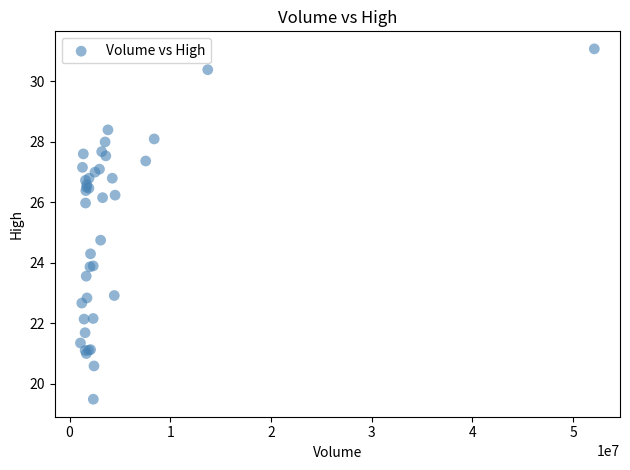

What Y value in the scatter plot is closest to 25?

24.8